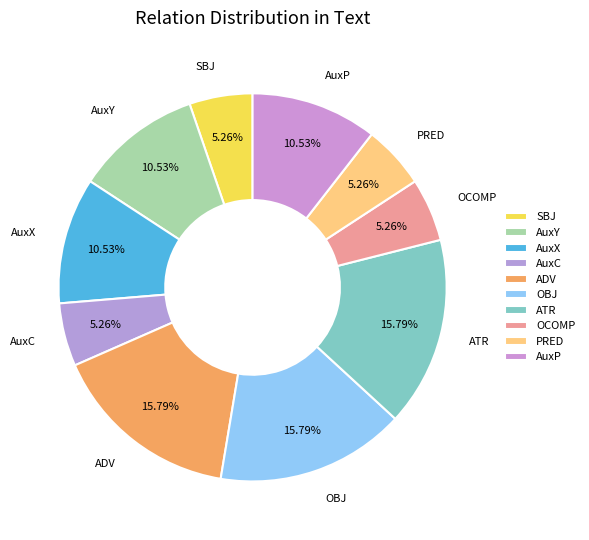

Is it true that SBJ is 1% of the pie?

False